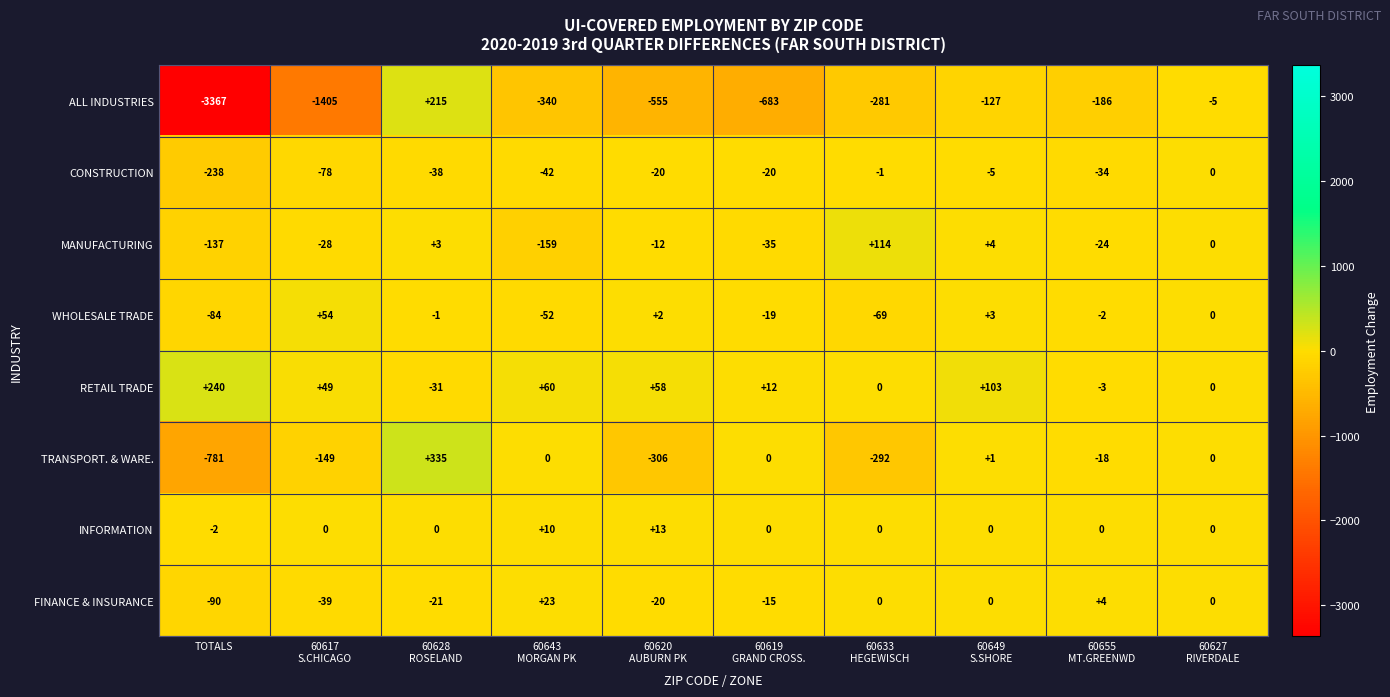

What is the difference between the maximum and second lowest values in the FINANCE & INSURANCE series?

62